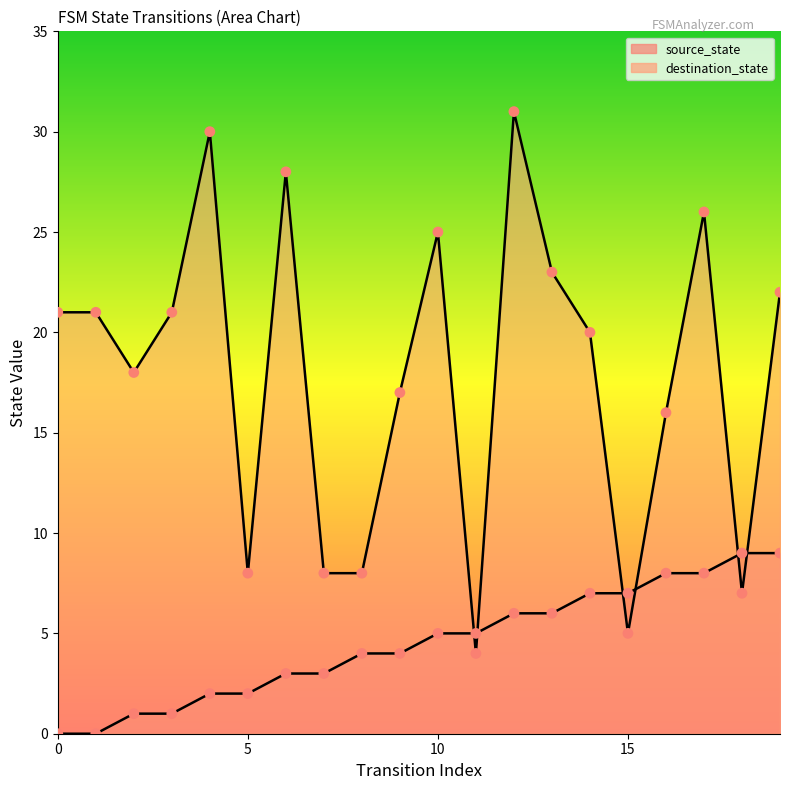

Which series reaches the minimum Y coordinate?

source_state